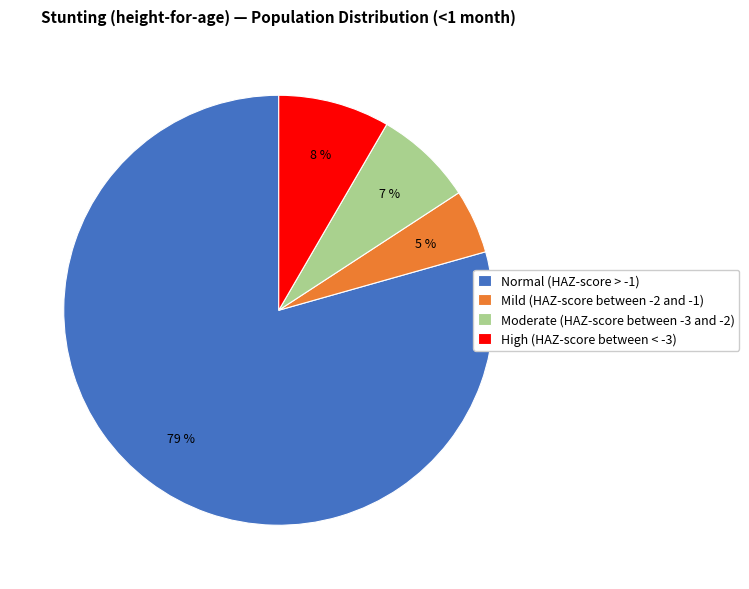

Which category has the smallest portion of the pie?

Mild (HAZ-score between -2 and -1)